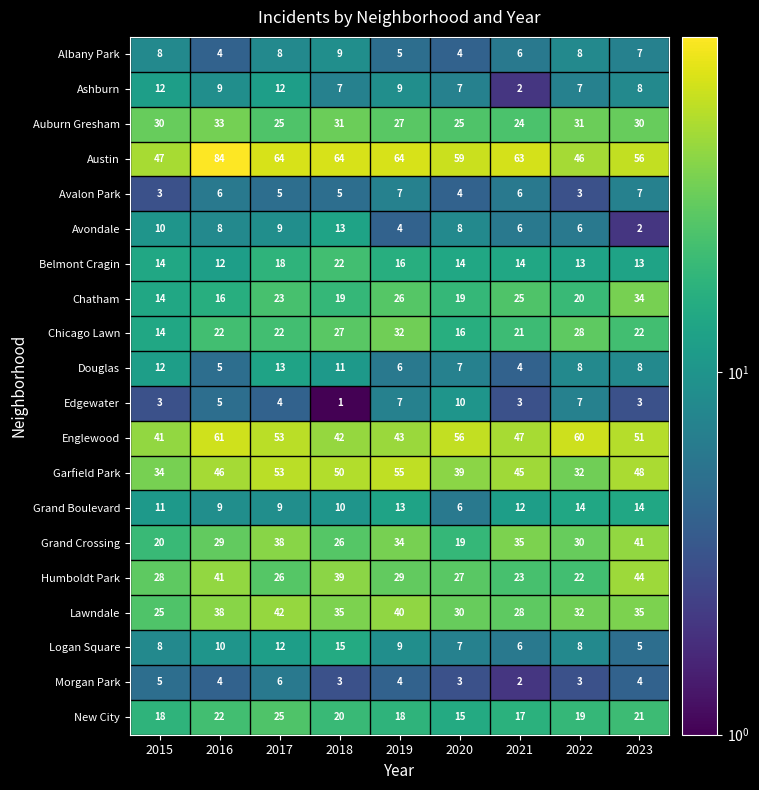

Which series changed the most between 2017 and 2022?

Garfield Park